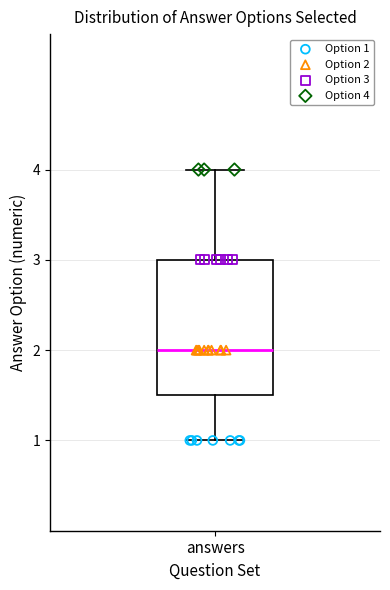

Transcribe this box plot: give where the median line is, the range the box spans, and where the two whiskers end, as read against the y-axis. The values are not printed on the chart, so give them approximately, as read against the axis.

median 2.0, box 1.5 to 3.0, whiskers 1.0 to 4.0